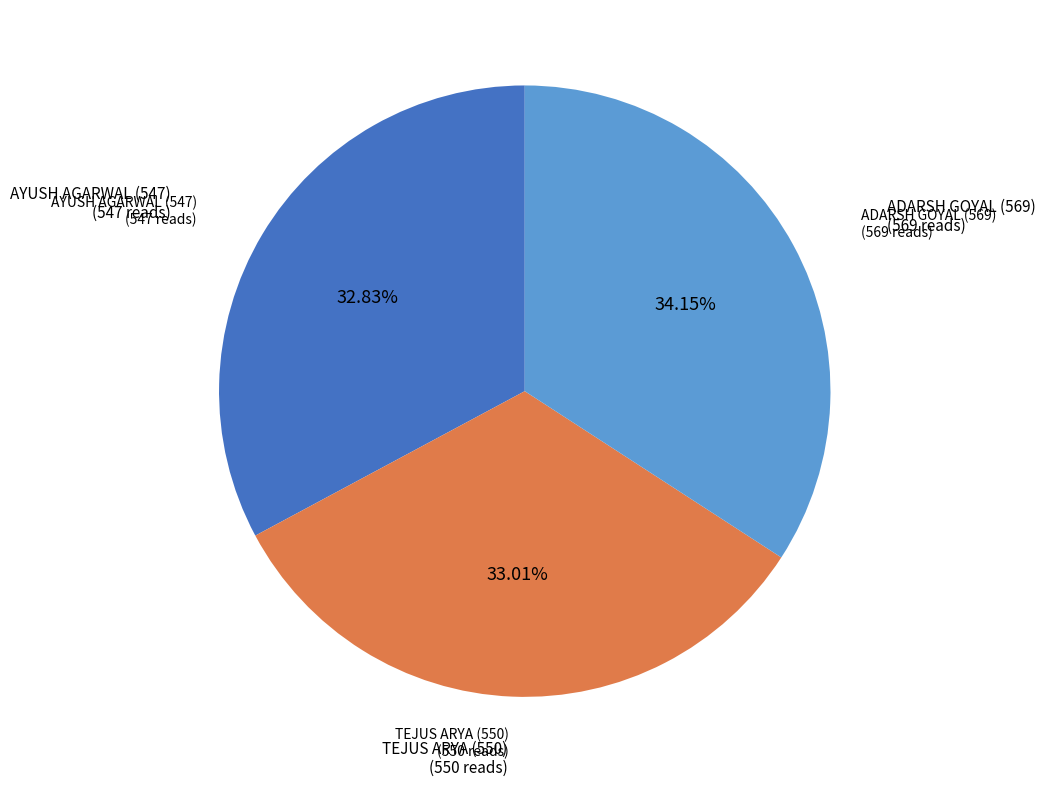

Is there any slice that represents more than half of the pie?

No